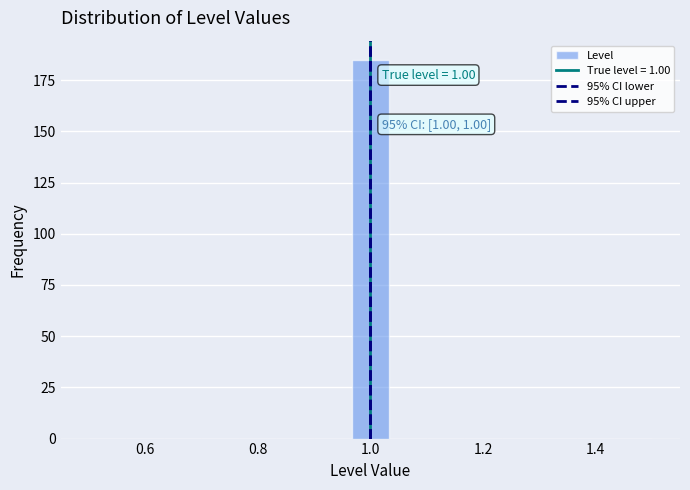

Around what value on the x-axis is the tallest bar? Give the approximate position of its centre, as read against the axis.

1.00